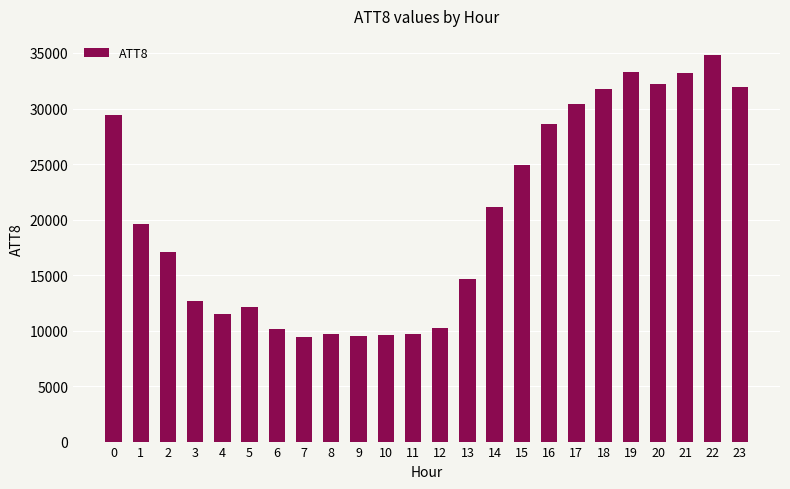

True or false: the data shows 12155 at 17.

False